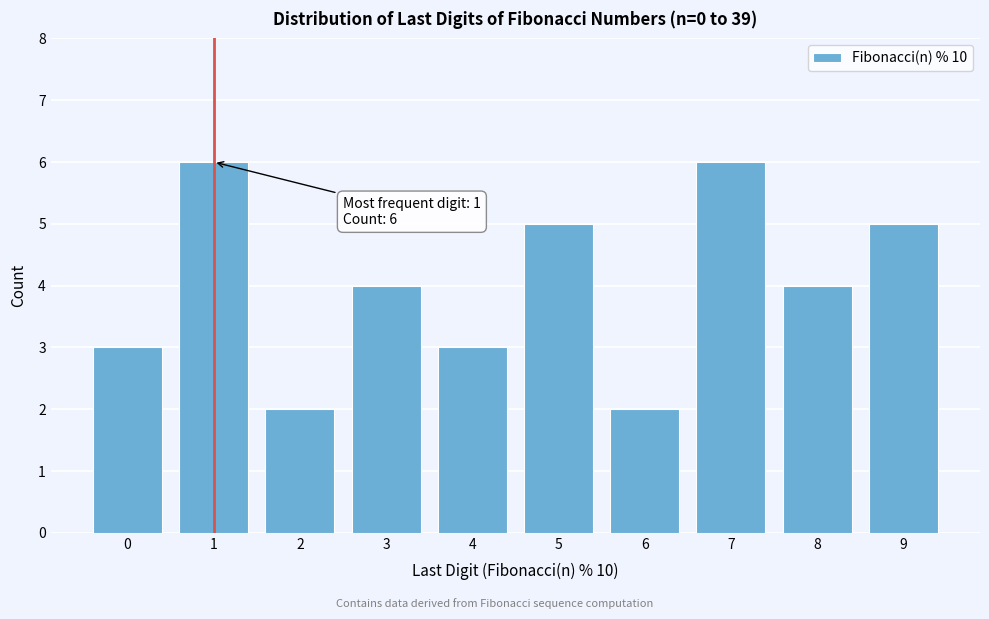

Reading right to left, extract all data points from this chart.

9=5	8=4	7=6	6=2	5=5	4=3	3=4	2=2	1=6	0=3